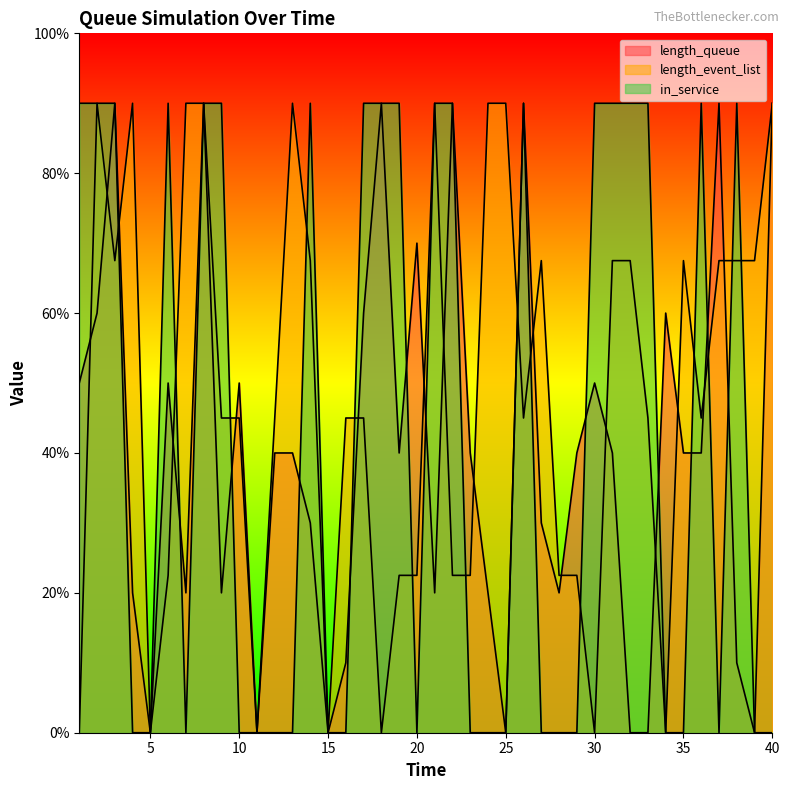

Between 7 and 16, which series saw the biggest shift?

length_event_list